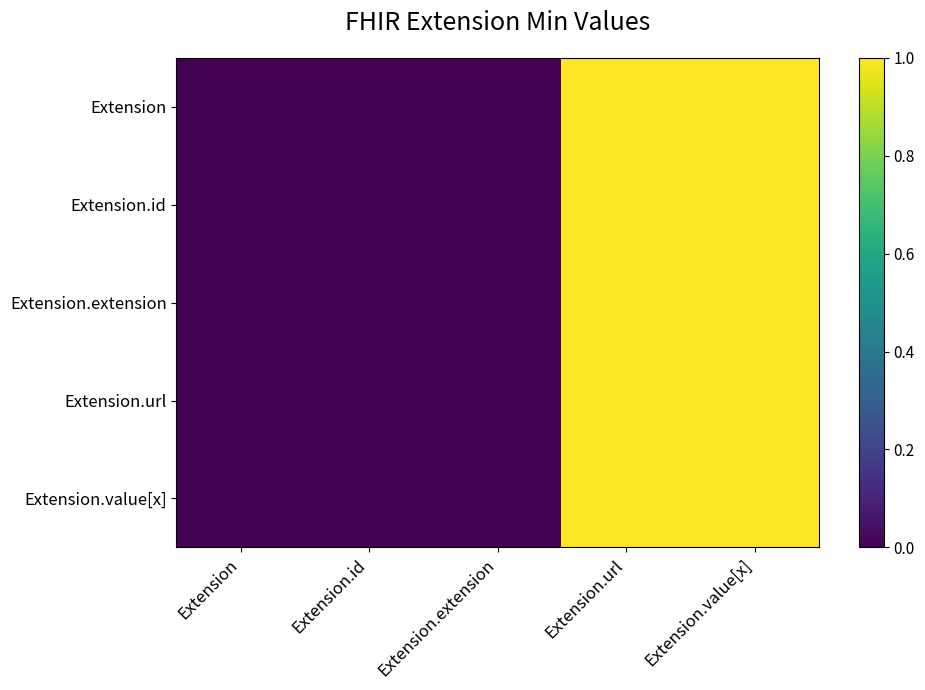

True or false: Extension.extension has a value of 0 at Extension.id.

False